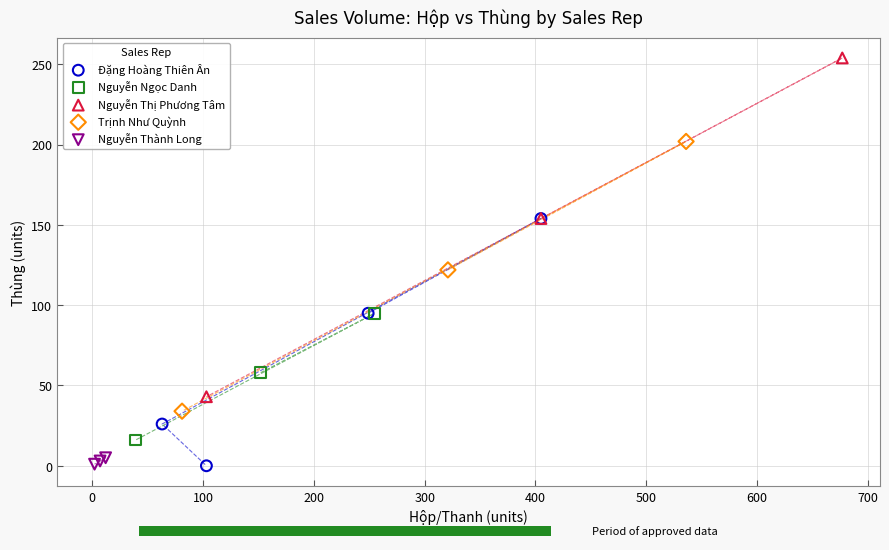

Which series contains the highest Y value?

Nguyễn Thị Phương Tâm